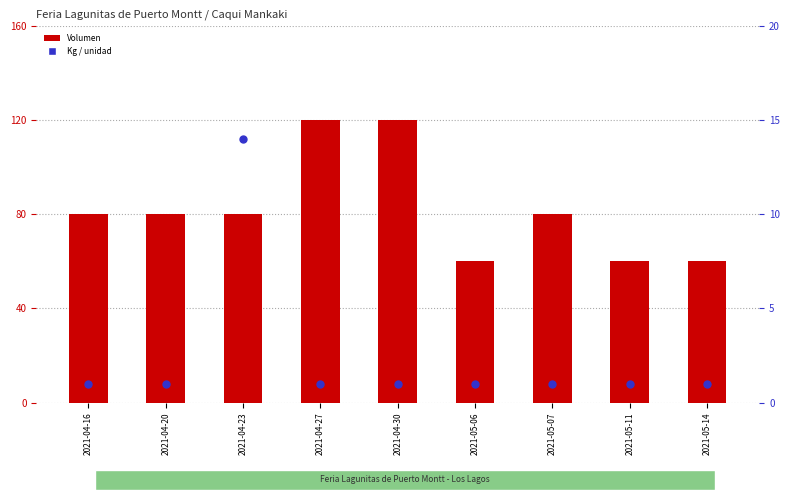

Which series reaches the minimum Y coordinate?

Kg / unidad